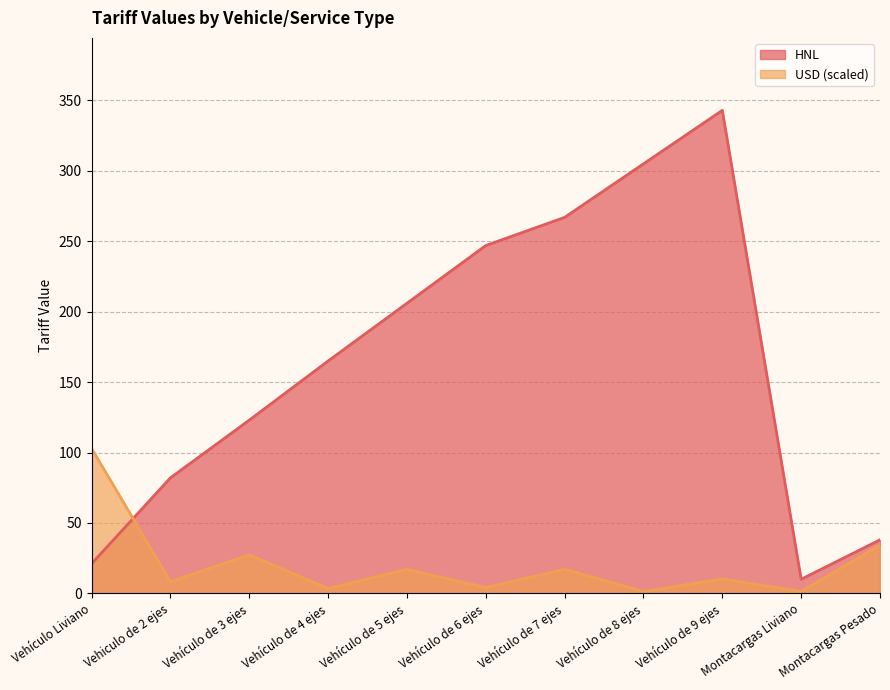

At which label is USD closest to 52?

Montacargas Pesado